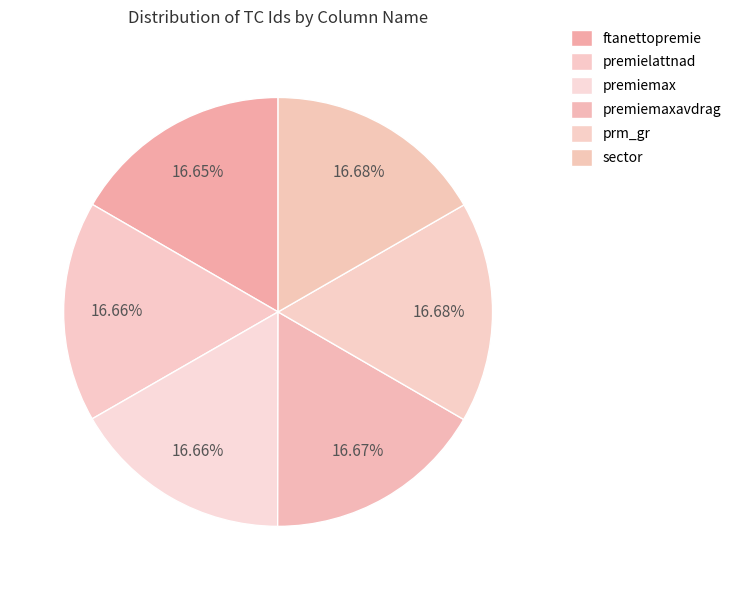

To the nearest percent, what is the combined percentage of ftanettopremie and premielattnad?

33%